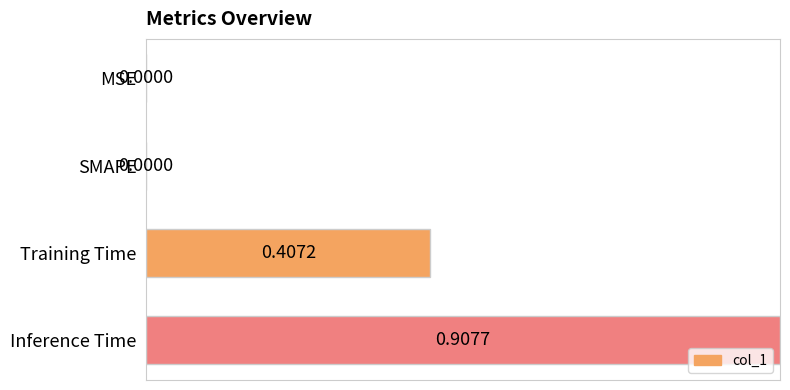

Which category has the highest value across all series?

Inference Time